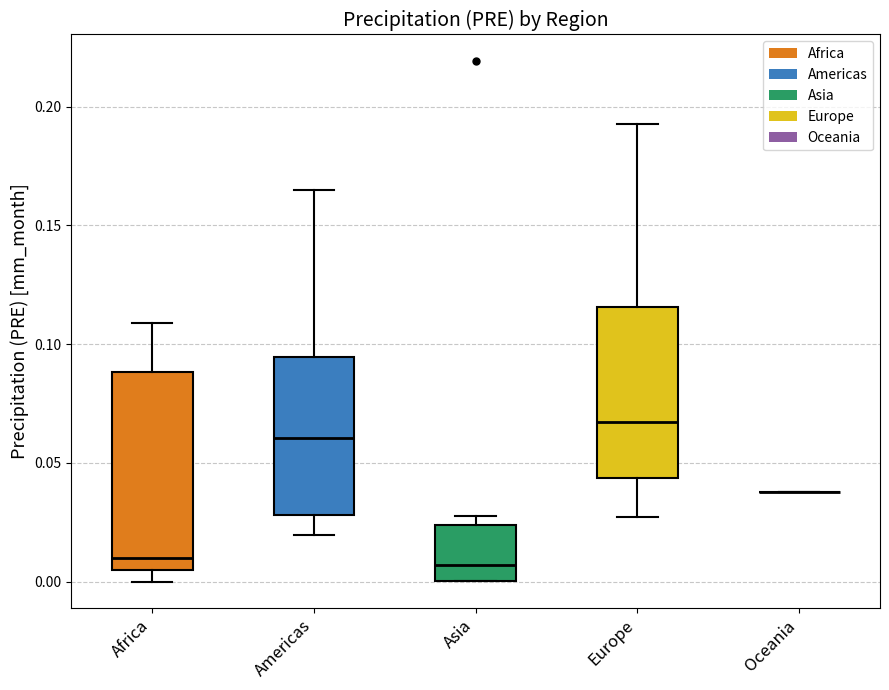

Where does the median line of the box for Americas sit on the y-axis? The values are not printed on the chart, so give them approximately, as read against the axis.

0.060